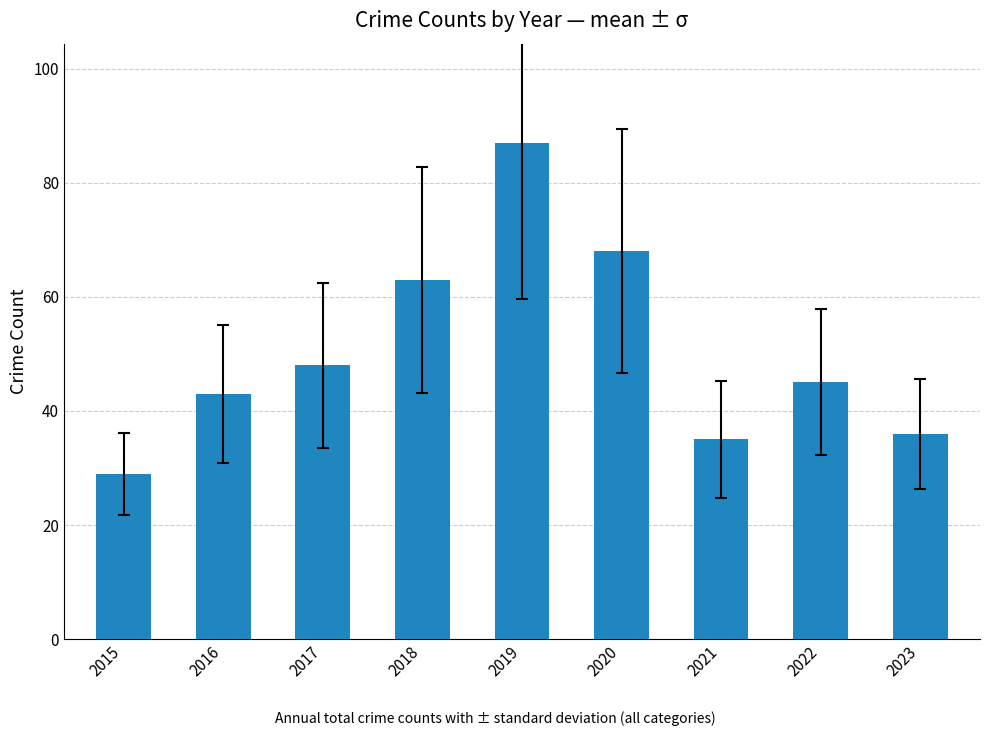

Rank the categories by value from highest to lowest.

2019, 2020, 2018, 2017, 2022, 2016, 2023, 2021, 2015